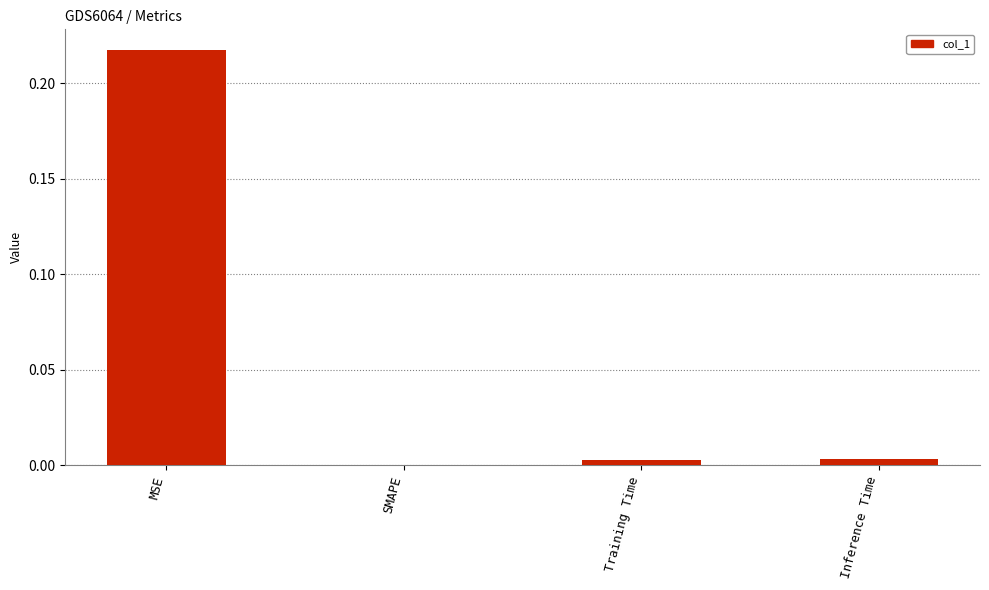

Where is the data nearest to the value 0?

SMAPE